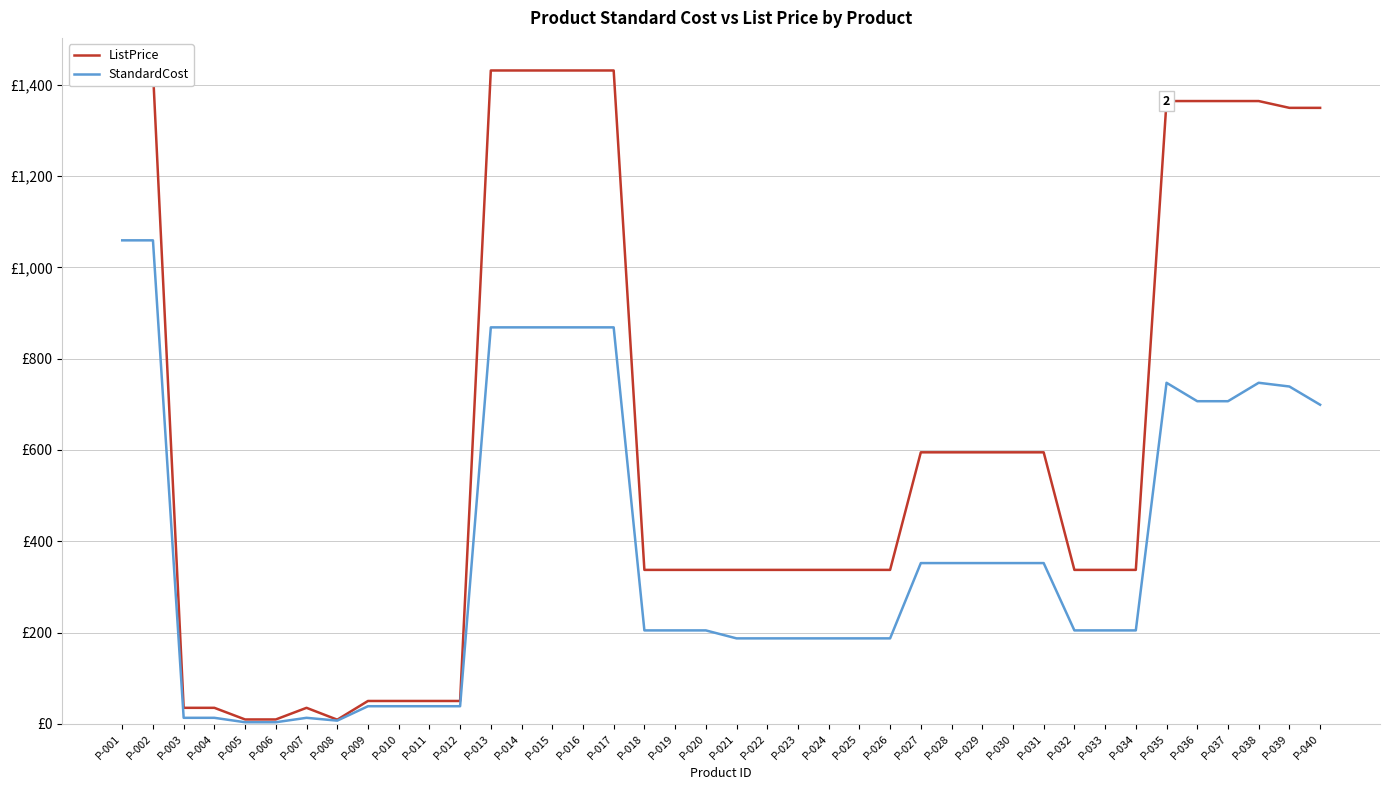

What is the average value of the StandardCost series?

378.2